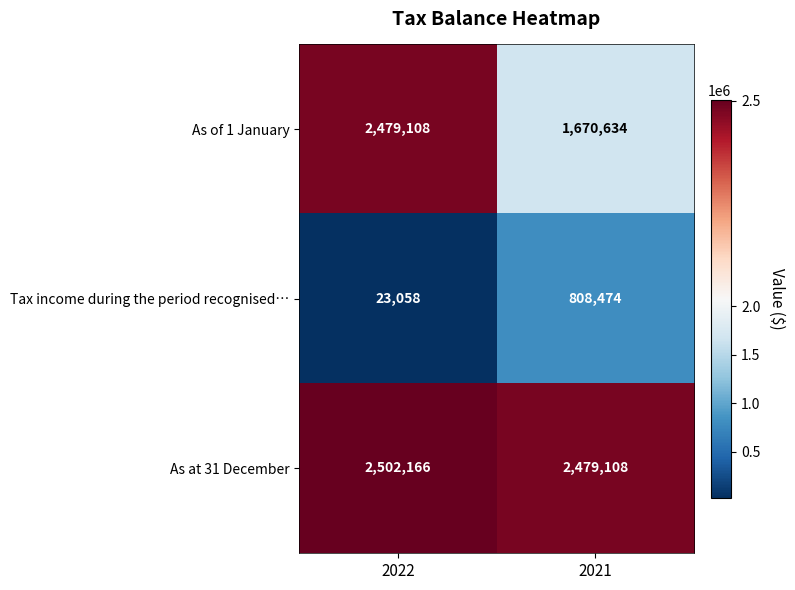

What value does the Tax income during the period recognised… series have at 2021, to the nearest 10?

808470